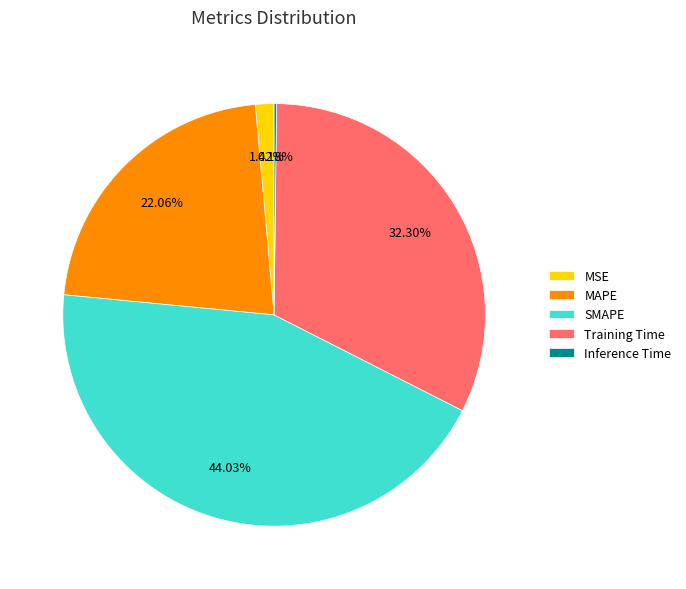

What percentage is the MAPE slice, to the nearest percent?

22%